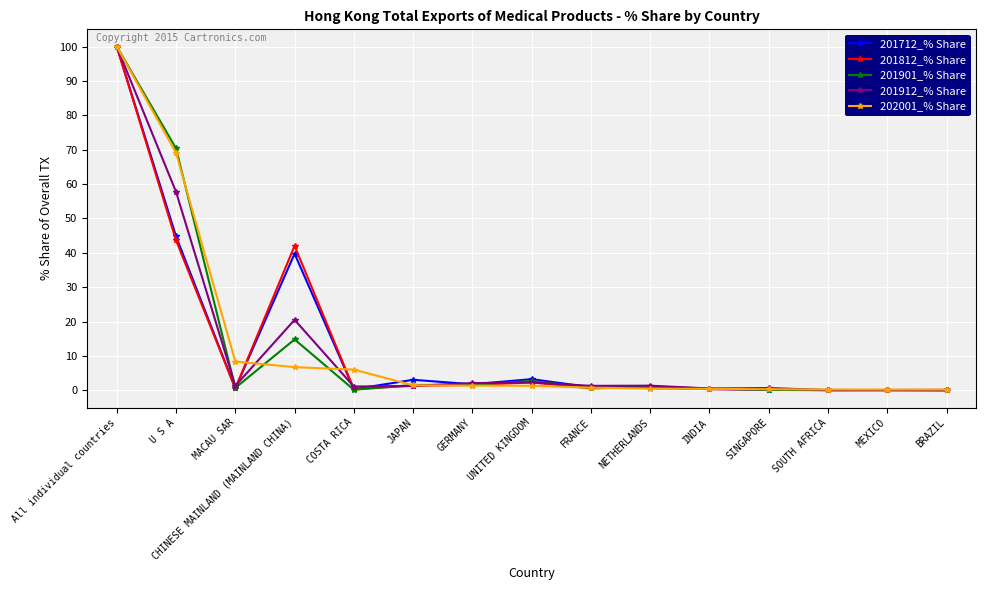

What position from the left is CHINESE MAINLAND (MAINLAND CHINA)?

4